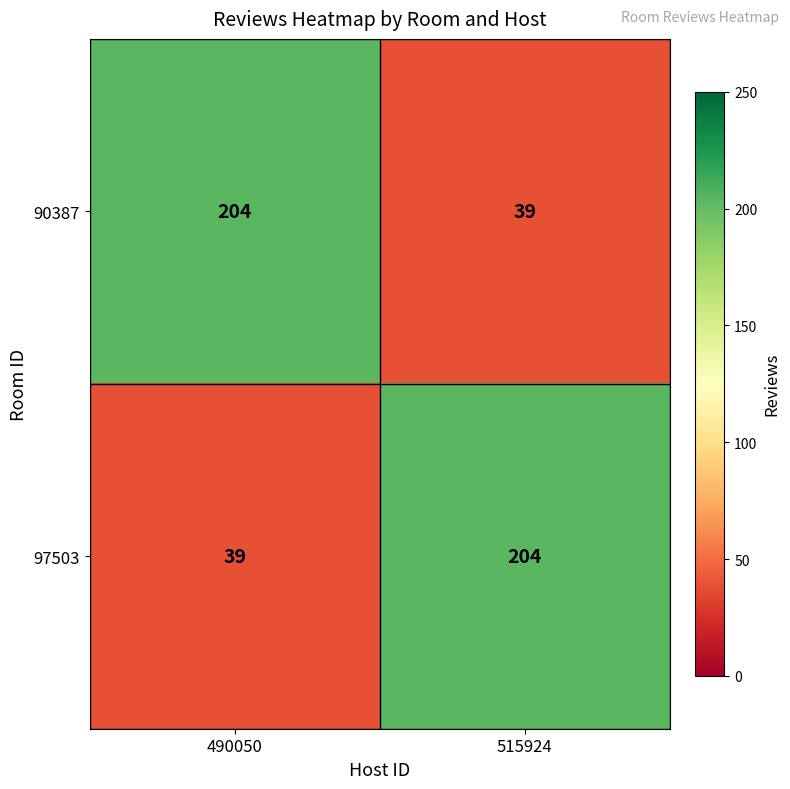

List the labels in order of 97503 value, smallest first.

490050, 515924